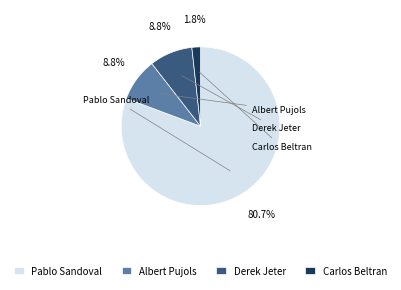

Which slice represents more than half of the pie?

Pablo Sandoval